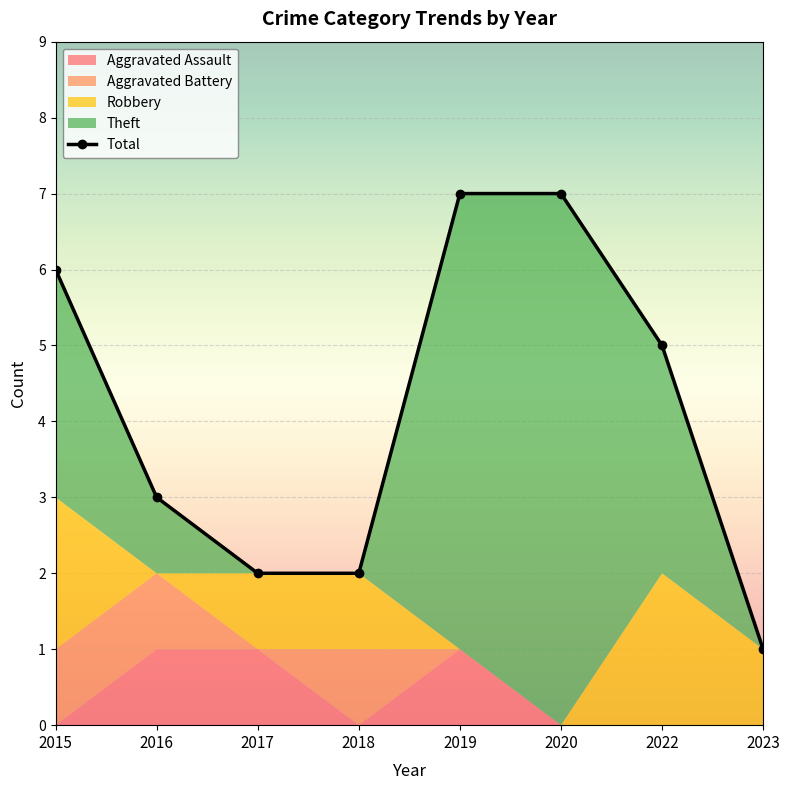

Reading right to left, list all the values displayed in this chart.

Aggravated Assault: 2023=0	2022=0	2020=0	2019=1	2018=0	2017=1	2016=1	2015=0
Aggravated Battery: 2023=0	2022=0	2020=0	2019=0	2018=1	2017=0	2016=1	2015=1
Robbery: 2023=1	2022=2	2020=0	2019=0	2018=1	2017=1	2016=0	2015=2
Theft: 2023=0	2022=3	2020=7	2019=6	2018=0	2017=0	2016=1	2015=3
Total: 2023=1	2022=5	2020=7	2019=7	2018=2	2017=2	2016=3	2015=6